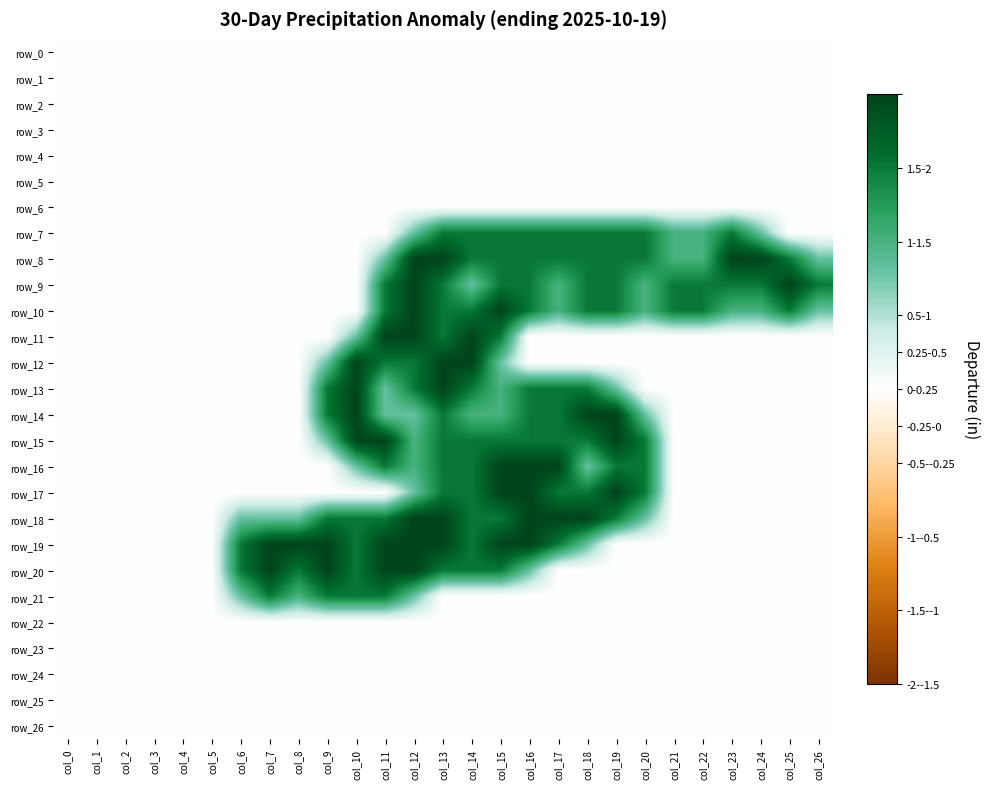

True or false: row_19 has a value of 1.3 at col_2.

False